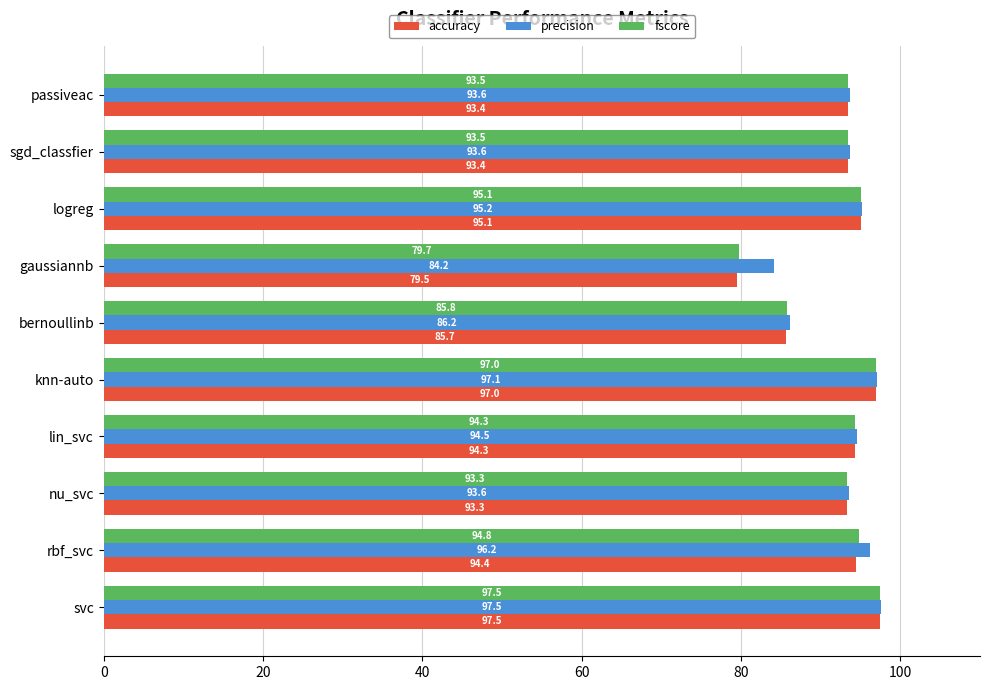

Rank the series at sgd_classfier from highest to lowest value.

precision, fscore, accuracy